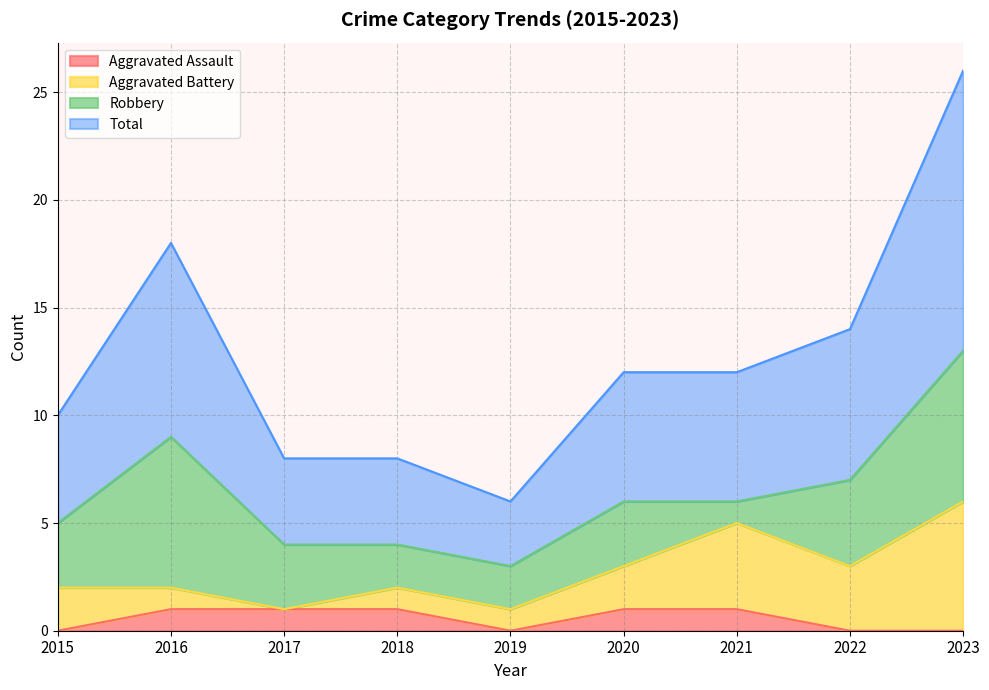

Where is Total nearest to the value 8?

2016